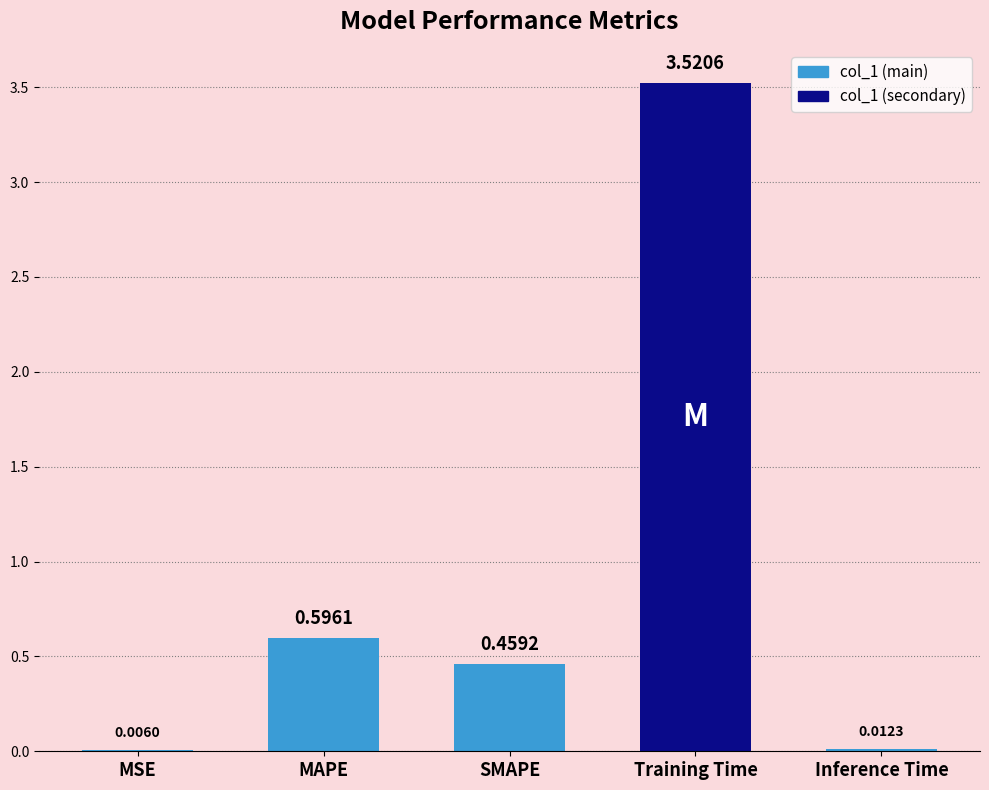

What is the sum of the values at MAPE and SMAPE?

1.1